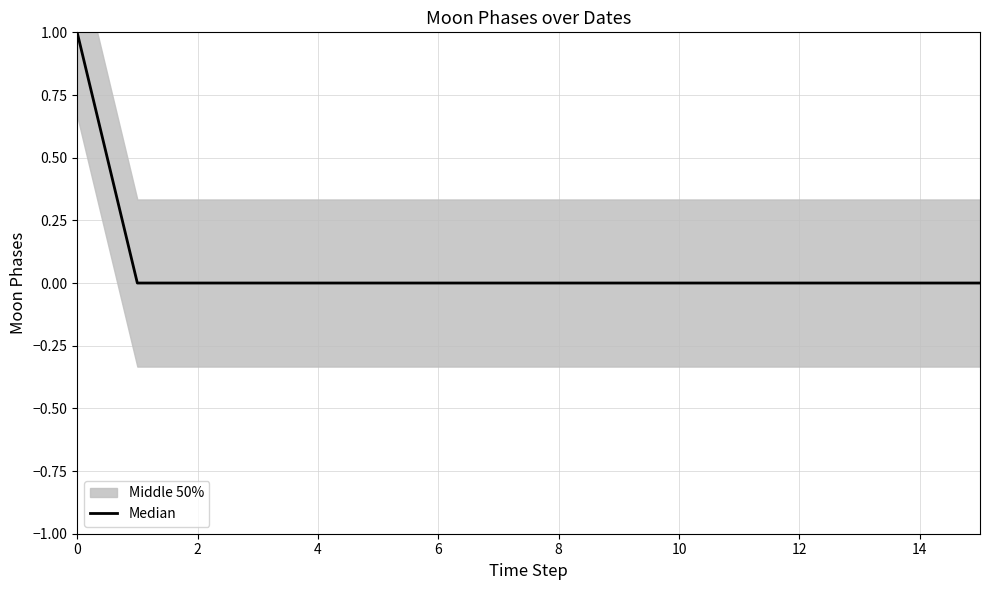

Reading right to left, list all the values displayed in this chart.

0	0	0	0	0	0	0	0	0	0	0	0	0	0	0	1